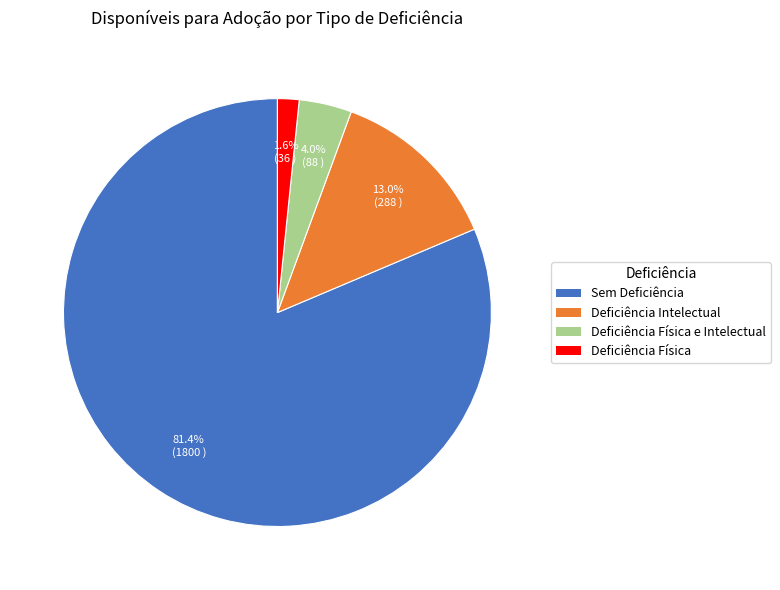

What is the smallest slice in the pie chart?

Deficiência Física